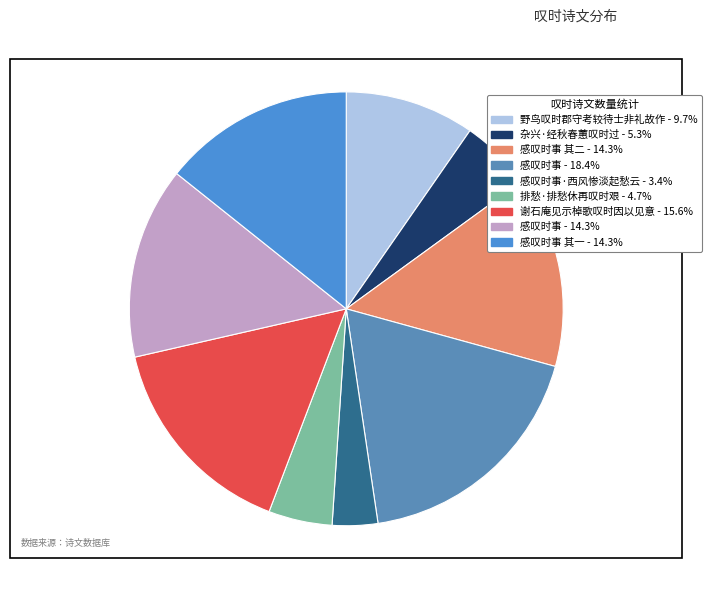

How many segments does this pie chart have?

9